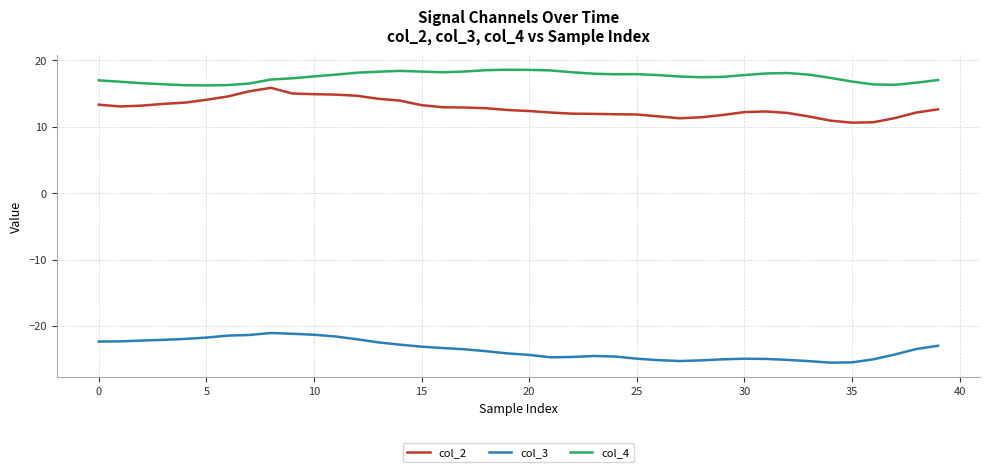

What is the difference between the maximum and minimum values in the col_2 series?

5.2